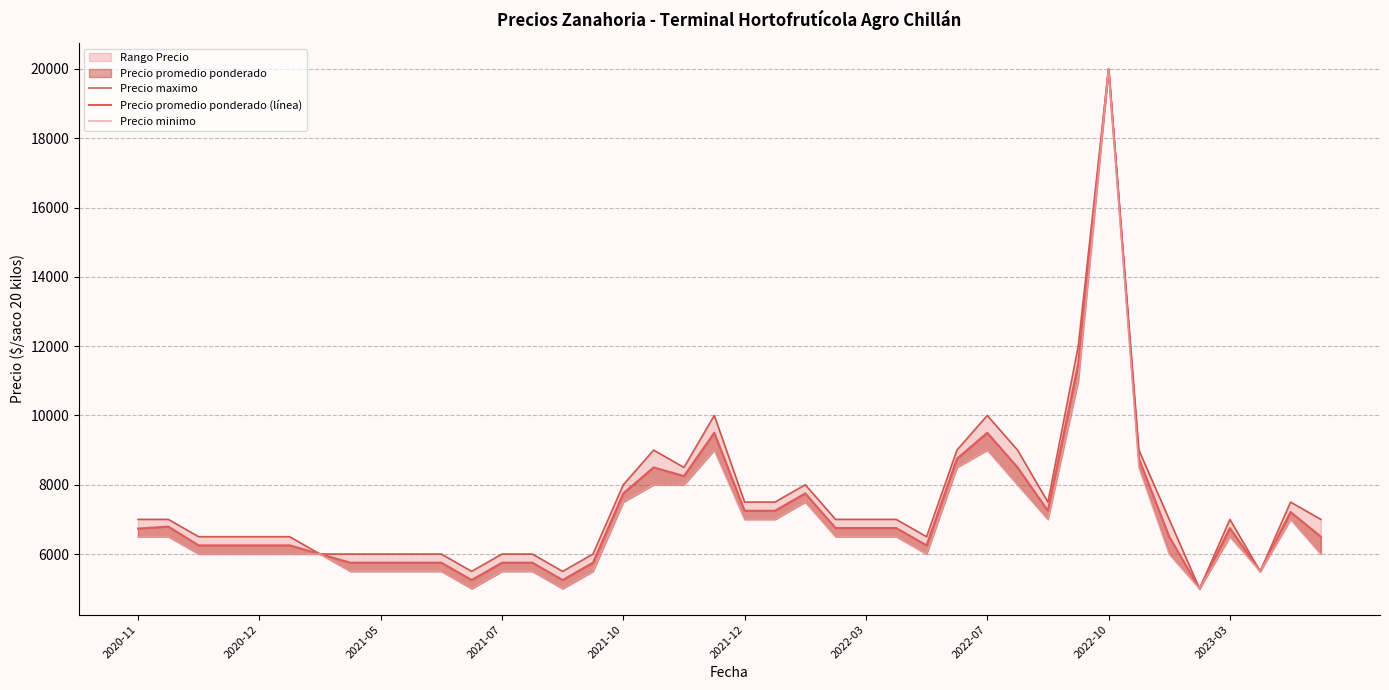

Between 19 and 23, which series saw the biggest shift?

Precio maximo